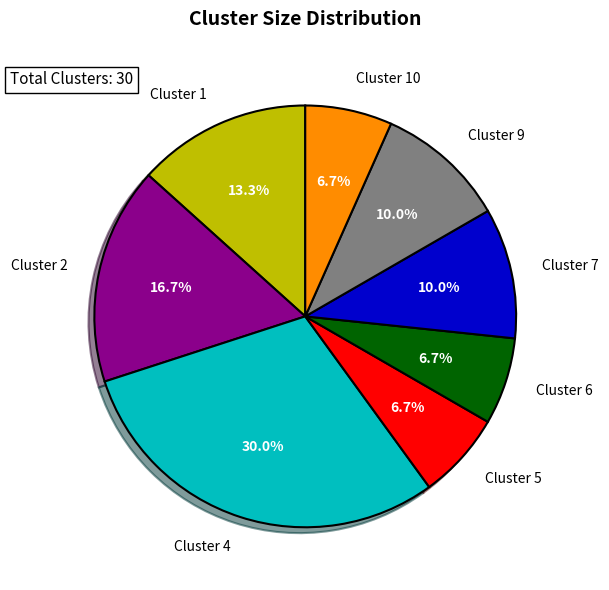

Count the number of slices in the pie.

8